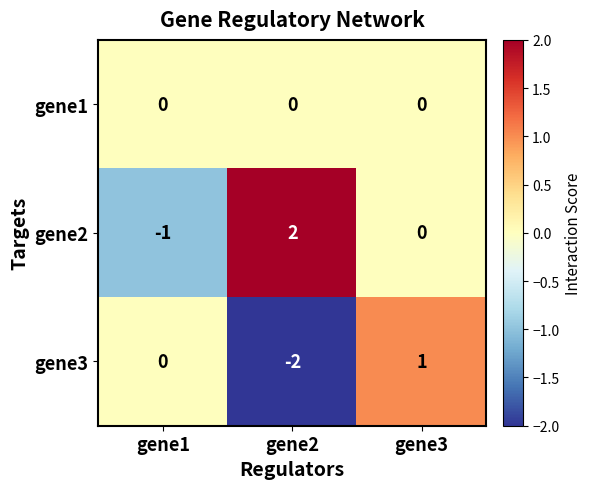

Which label corresponds to the largest value in the chart?

gene2